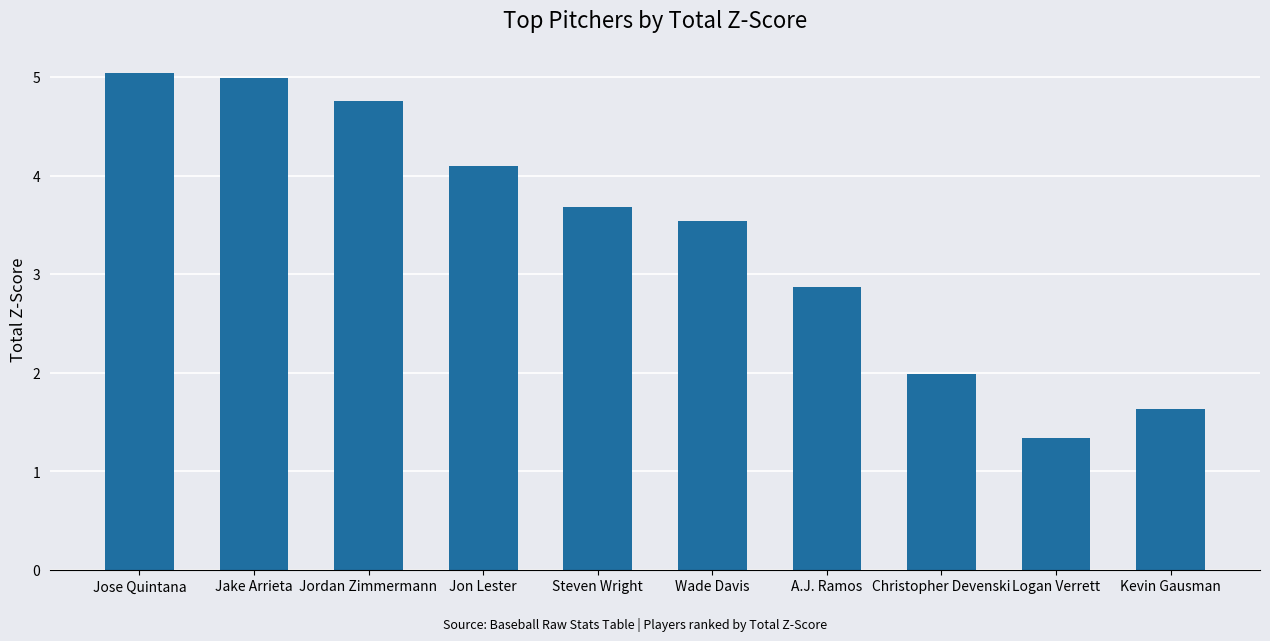

What is the change in value from Steven Wright to Wade Davis?

-0.1